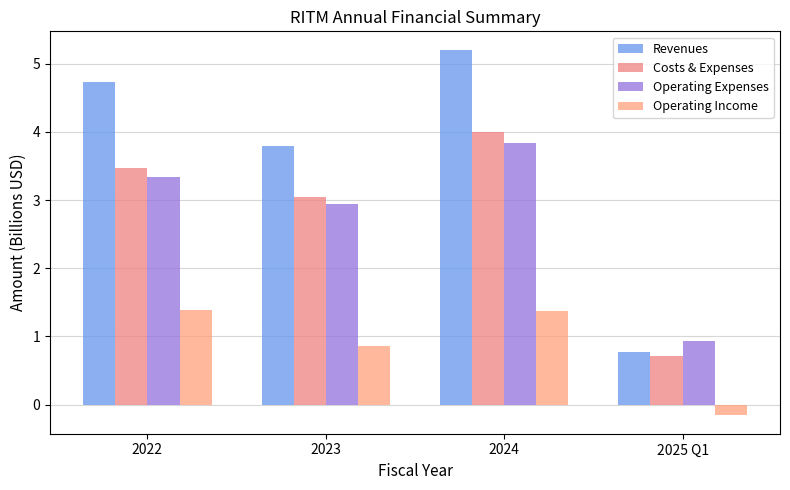

What are all the series names shown in the legend?

Revenues, Costs & Expenses, Operating Expenses, Operating Income